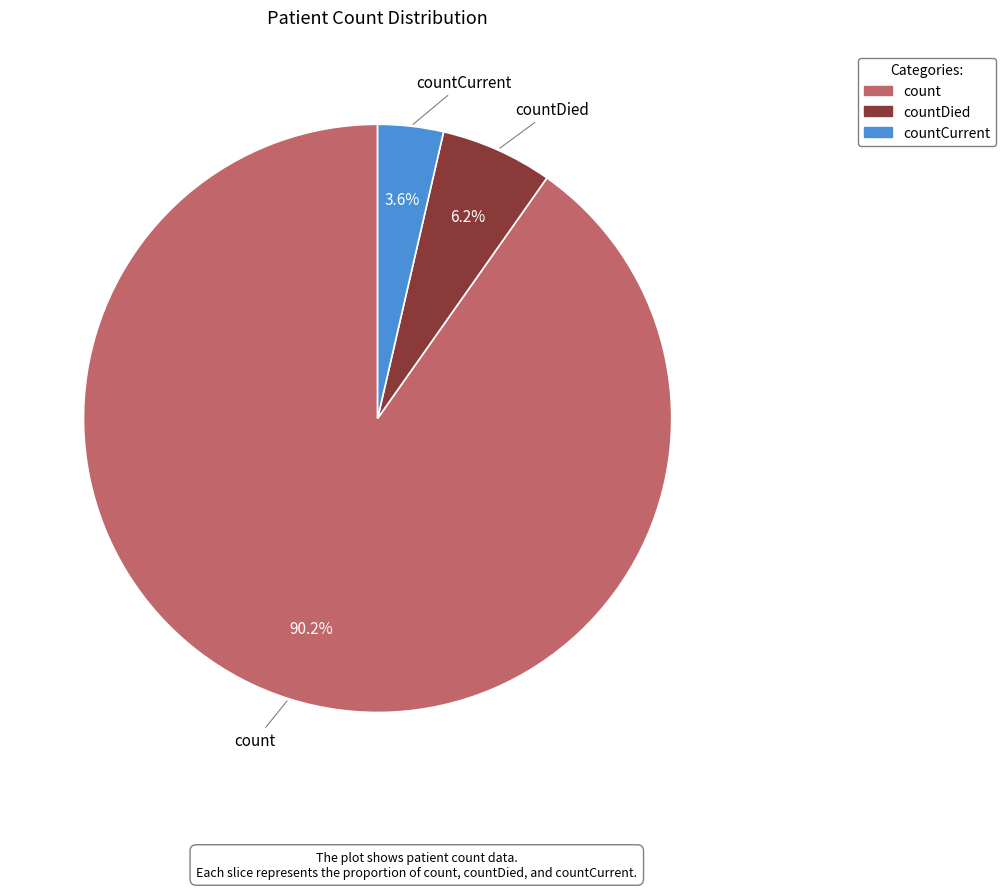

How many slices are in this pie chart?

3